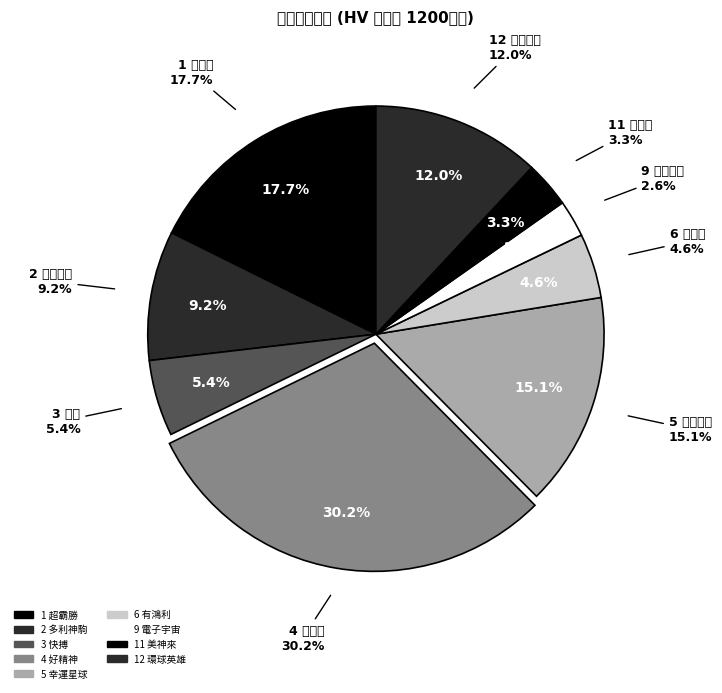

The 2 多利神駒 slice represents 3% of the pie. True or false?

False